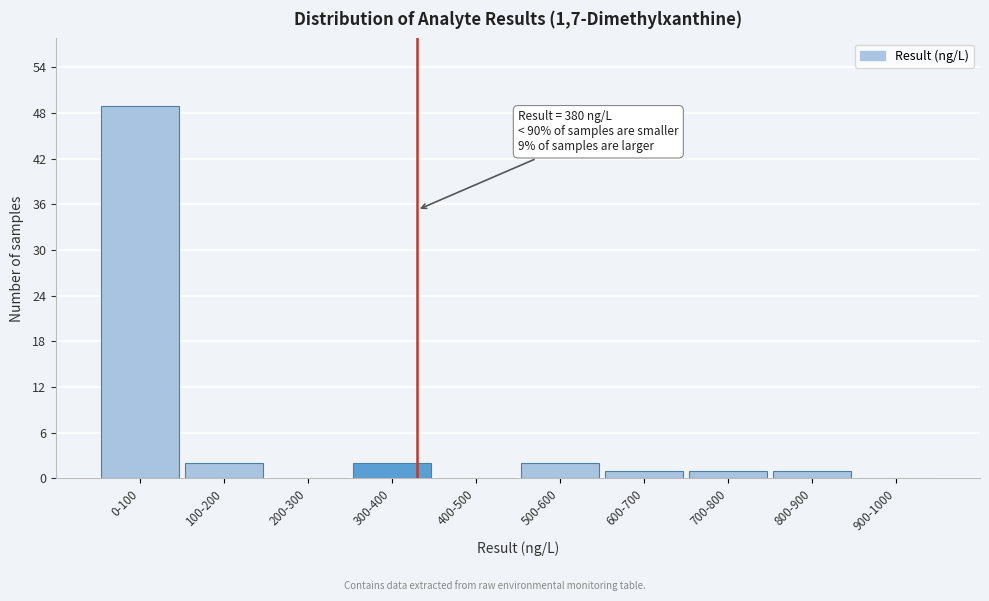

Reading right to left, list all the values displayed in this chart.

900-1000=0	800-900=1	700-800=1	600-700=1	500-600=2	400-500=0	300-400=2	200-300=0	100-200=2	0-100=49